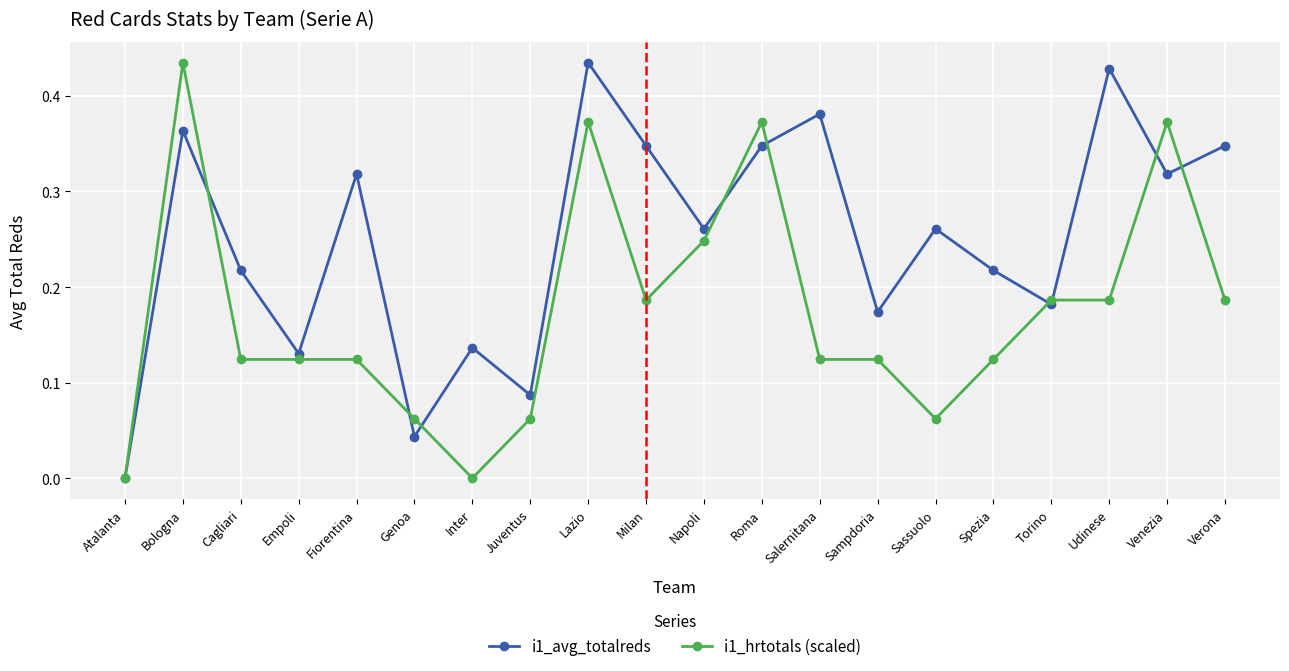

Which series has the largest total across all categories?

i1_avg_totalreds